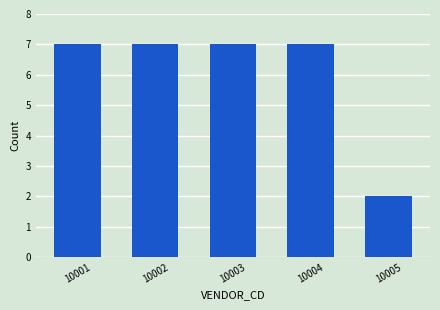

Reading left to right, what are all the values shown in this chart?

10001=7	10002=7	10003=7	10004=7	10005=2